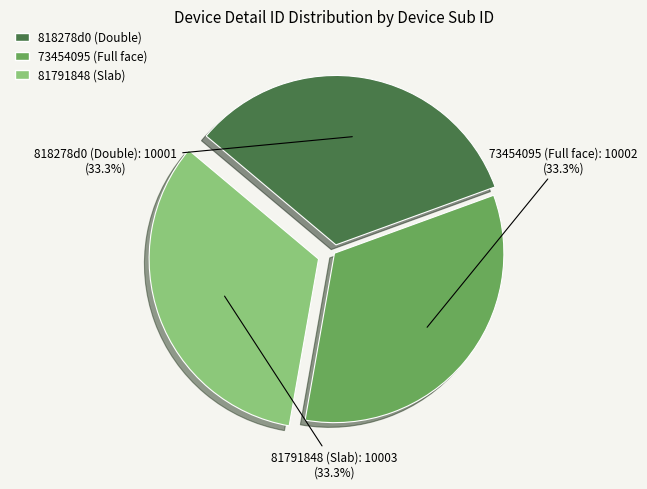

What is the ratio of the value at 73454095 (Full face) to the value at 818278d0 (Double)?

1.0